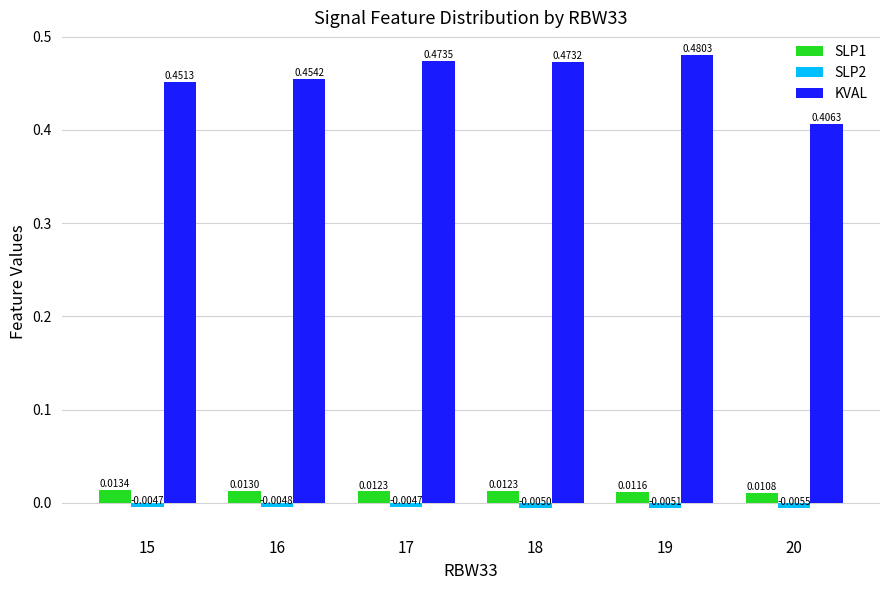

How many distinct data groups are displayed?

3